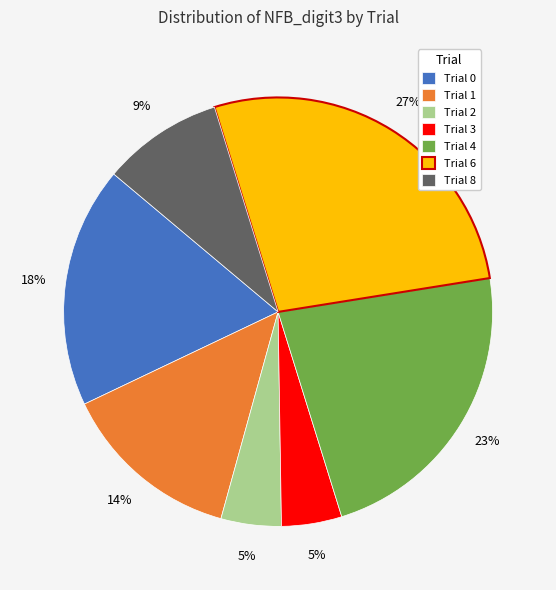

Is it true that Trial 3 is 17% of the pie?

False